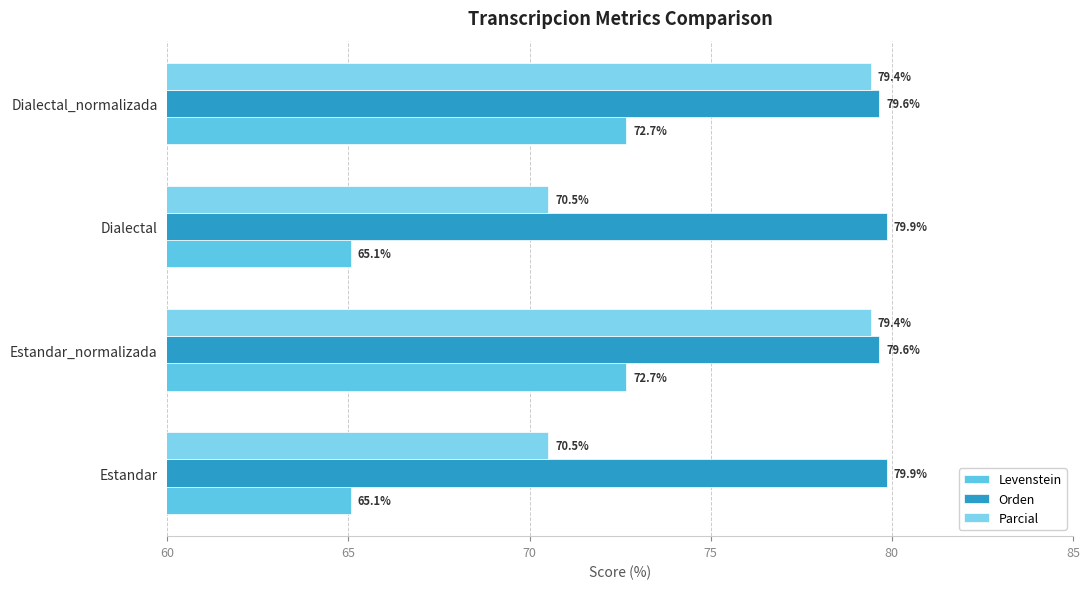

What are all the series names shown in the legend?

Levenstein, Orden, Parcial